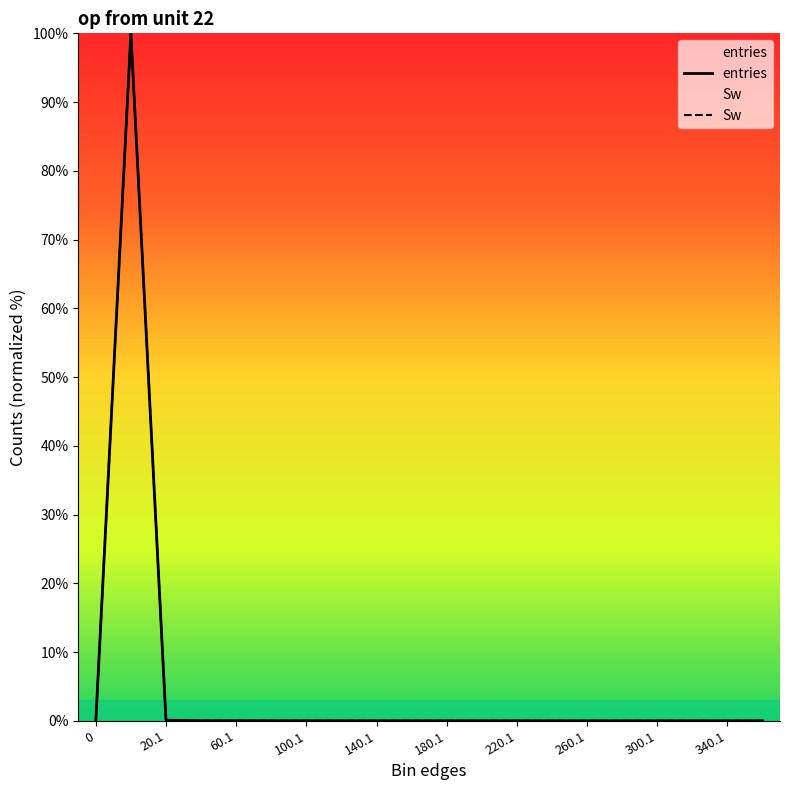

True or false: Sw and entries intersect in this chart.

False